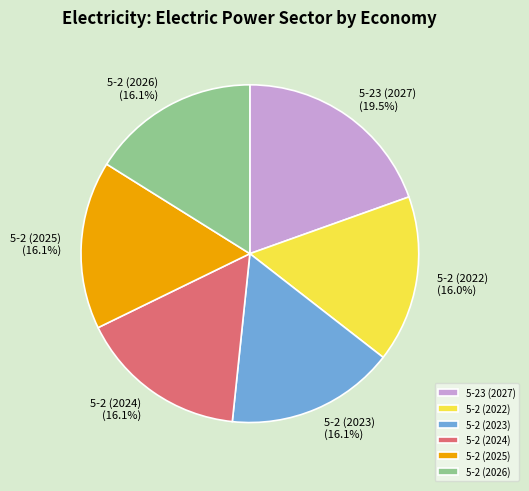

What is the largest slice in the pie chart?

5-23 (2027)